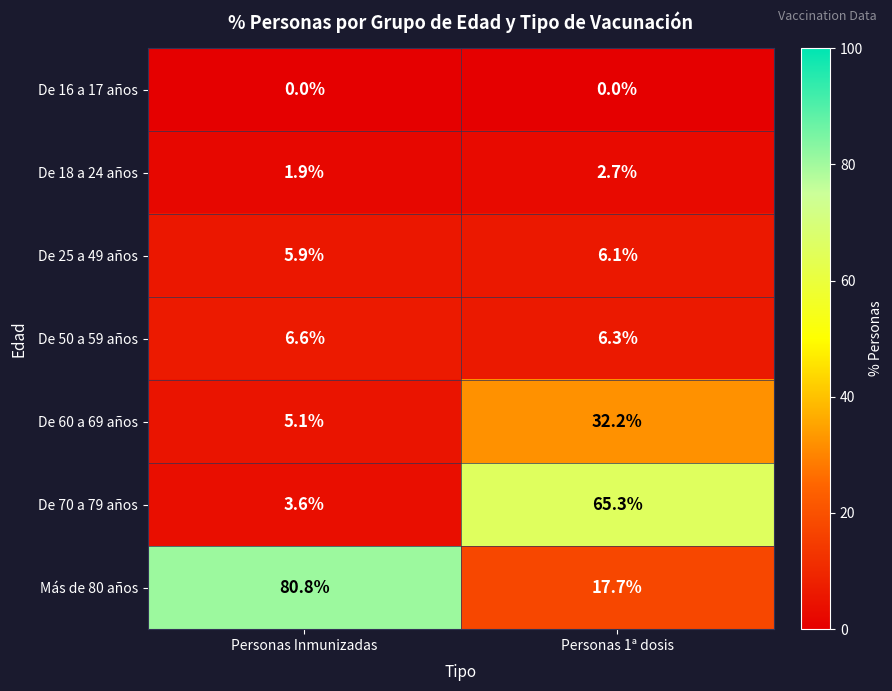

Between Personas Inmunizadas and Personas 1ª dosis, which series saw the biggest shift?

Más de 80 años